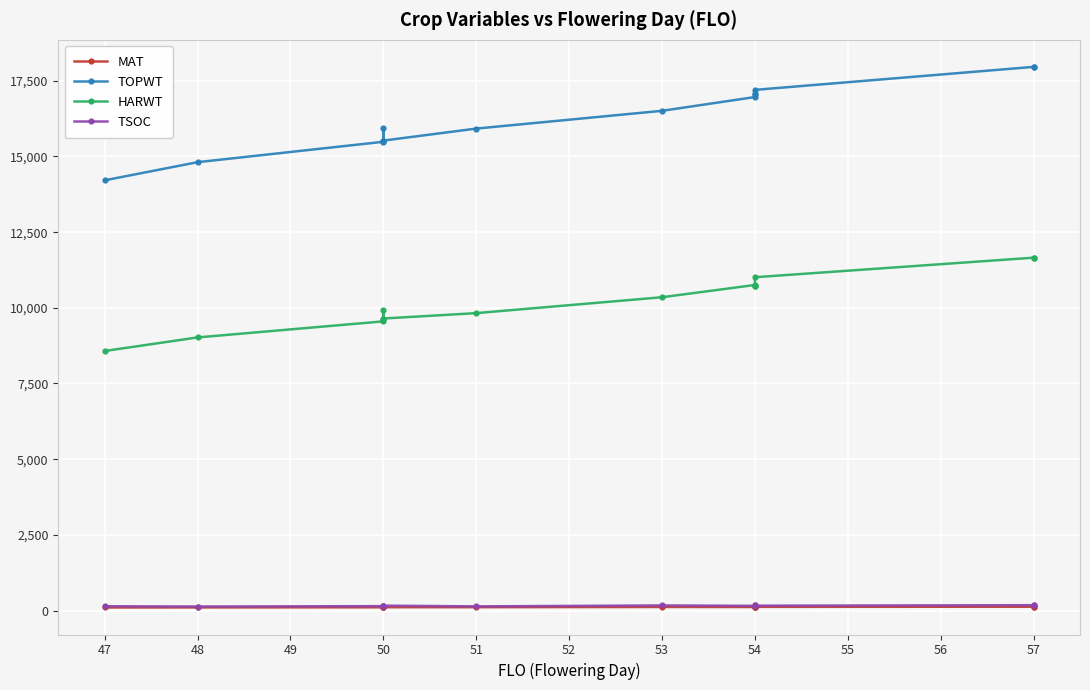

At which category does MAT reach its first local peak?

53